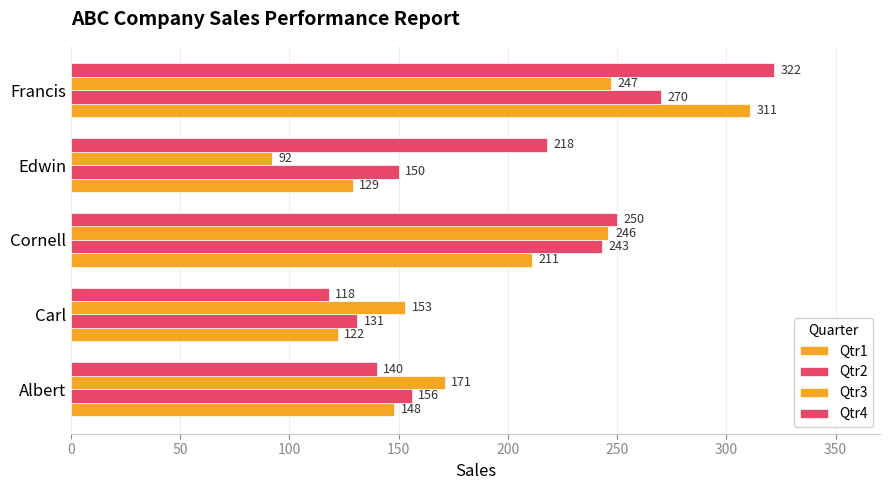

What is the sum of all Qtr4 values?

1048